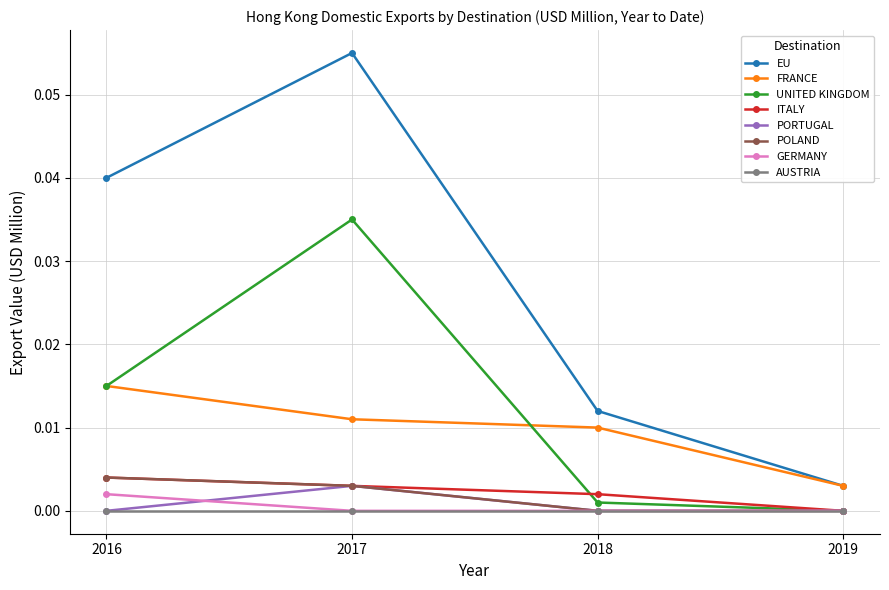

Is this an area chart (filled region under the line)?

No